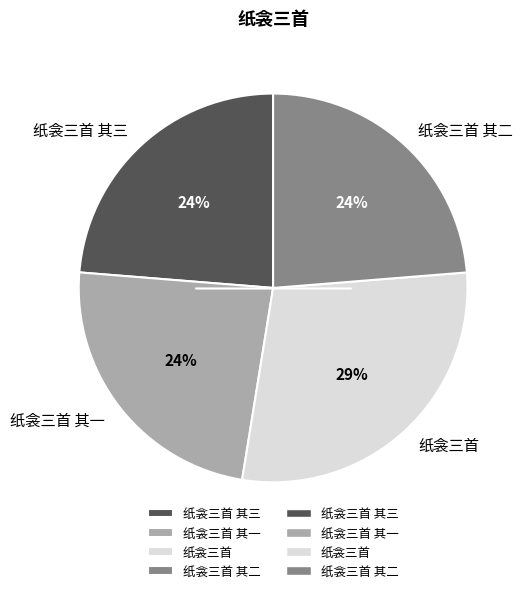

Approximately how many times larger is the value at 纸衾三首 compared to 纸衾三首 其三?

1.2